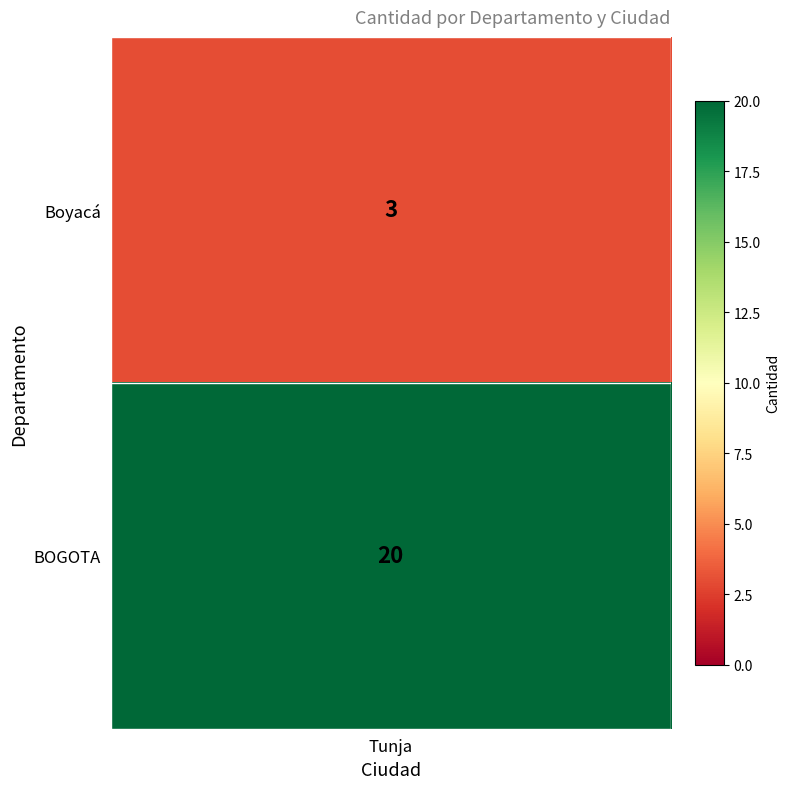

Is it true that the value at 0 is 2?

False